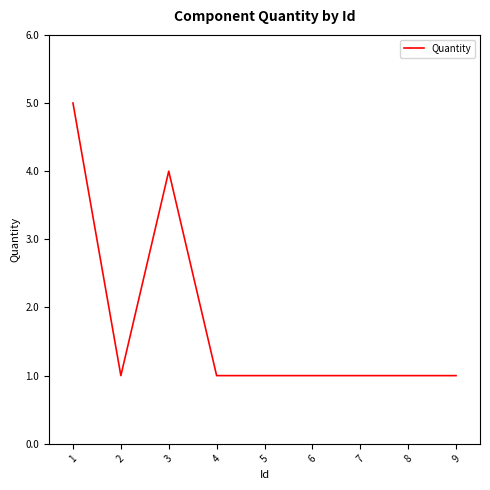

What is the smallest value displayed?

1